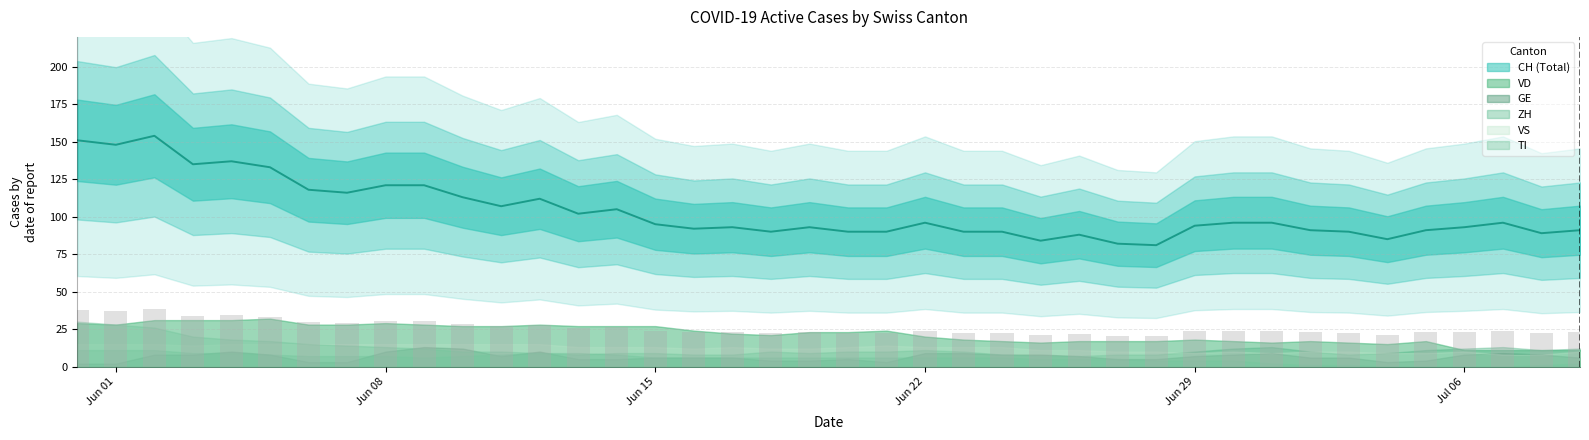

Are the bars grouped side by side (vs. stacked)?

Yes